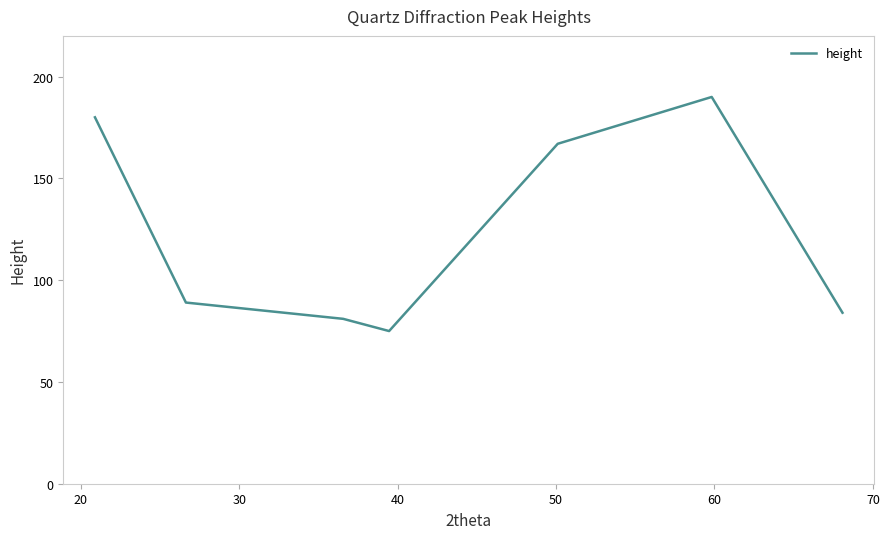

What is the difference between the second highest and minimum values?

105